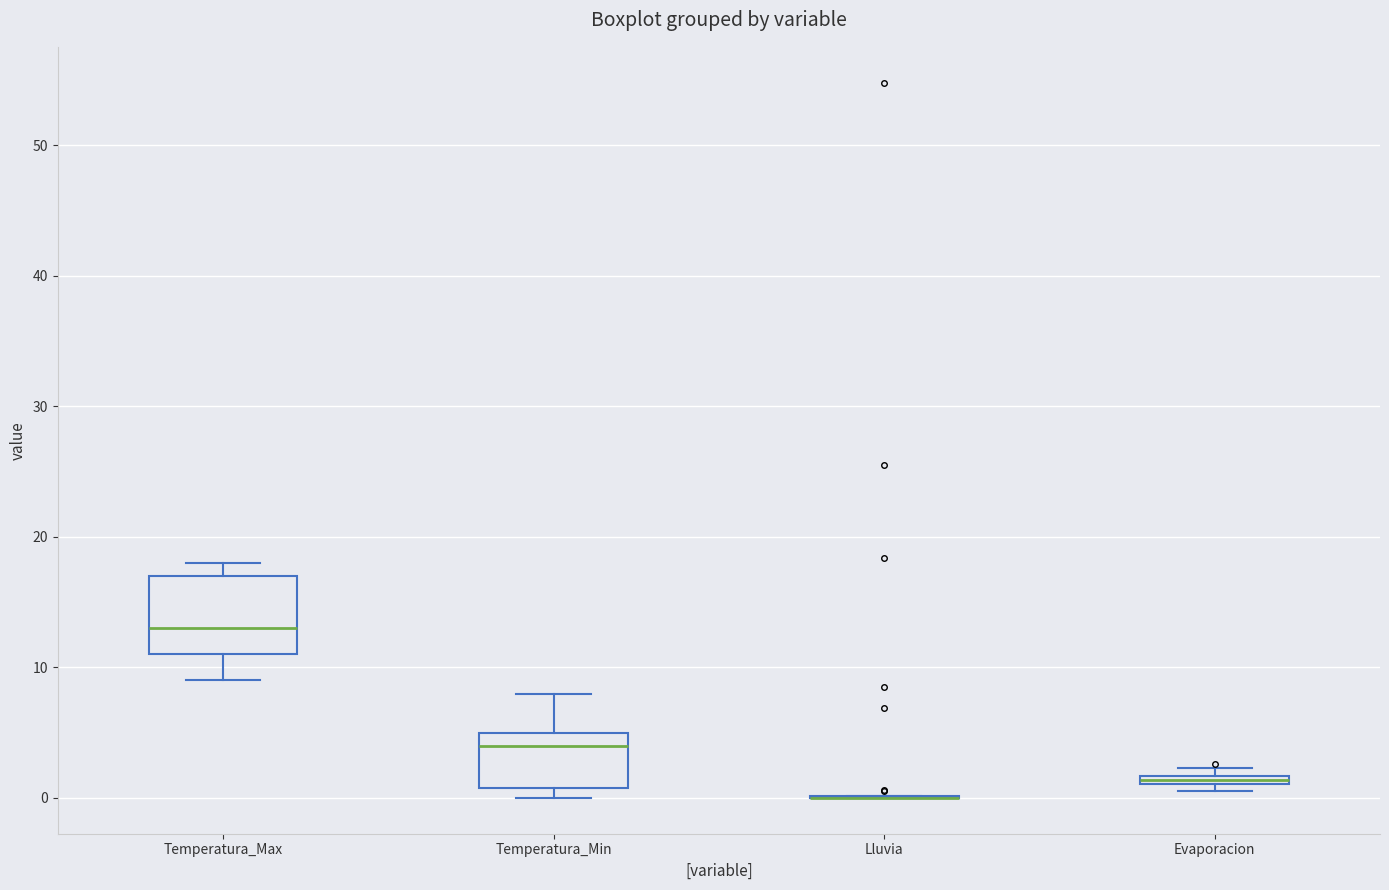

Where does the lower whisker of the box for Temperatura_Max end on the y-axis? The values are not printed on the chart, so give them approximately, as read against the axis.

9